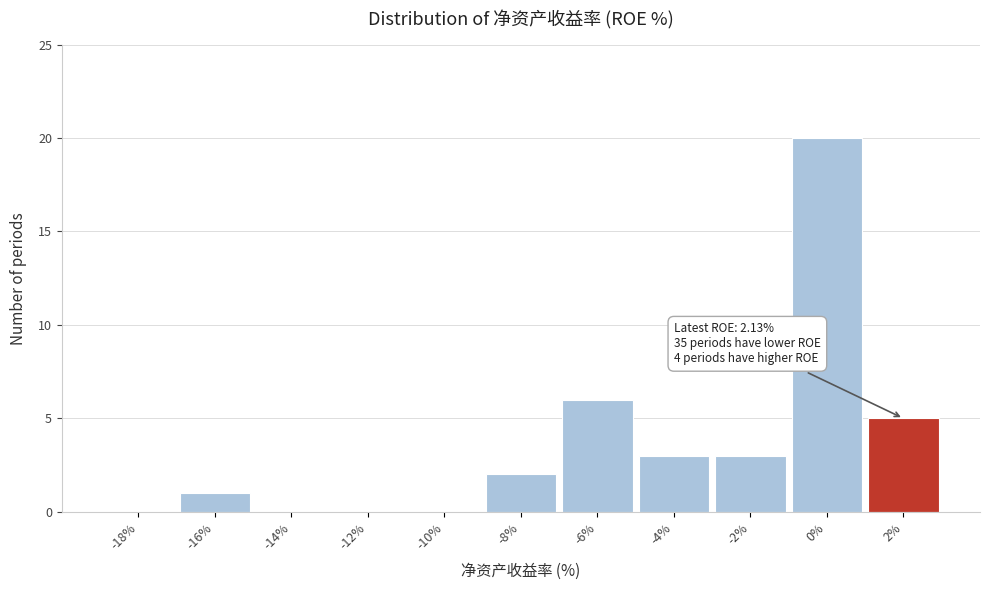

Reading left to right, what are all the values shown in this chart?

-18%=0	-16%=1	-14%=0	-12%=0	-10%=0	-8%=2	-6%=6	-4%=3	-2%=3	0%=20	2%=5